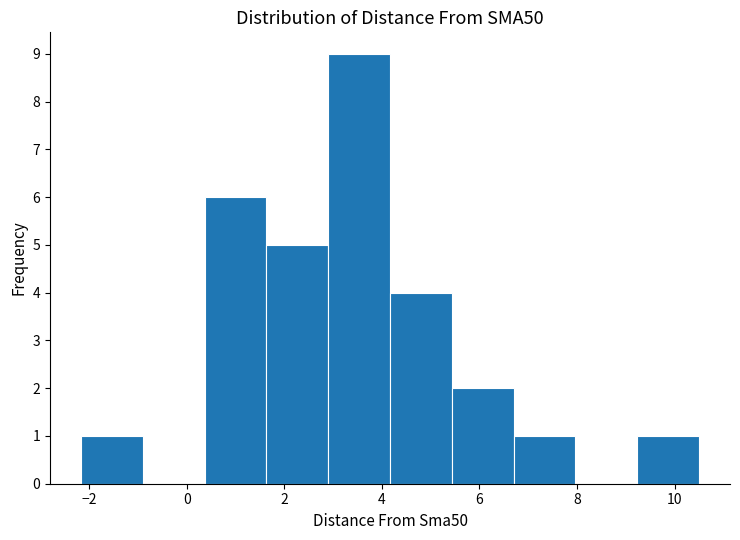

Reading left to right, list every bar in this chart as the range it spans on the x-axis followed by its height. Neither the bar edges nor the heights are printed on the chart, so give them approximately, as read against the axes.

-2.2 to -1.0: 1
-1.0 to 0.4: 0
0.4 to 1.6: 6
1.6 to 2.8: 5
2.8 to 4.2: 9
4.2 to 5.4: 4
5.4 to 6.6: 2
6.6 to 8.0: 1
8.0 to 9.2: 0
9.2 to 10.4: 1